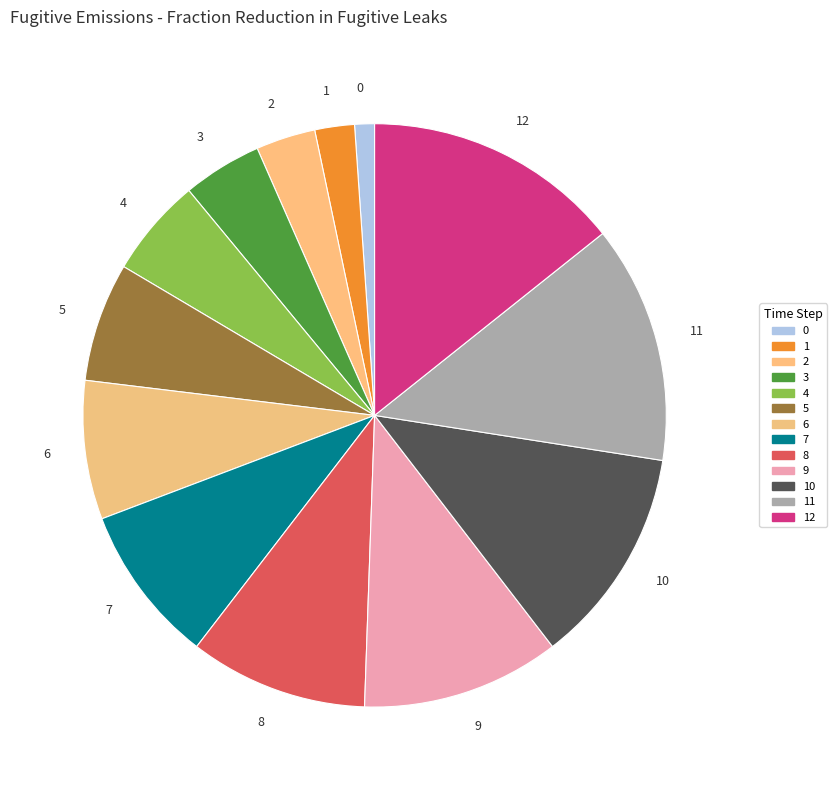

Is 12 the majority of the pie?

No